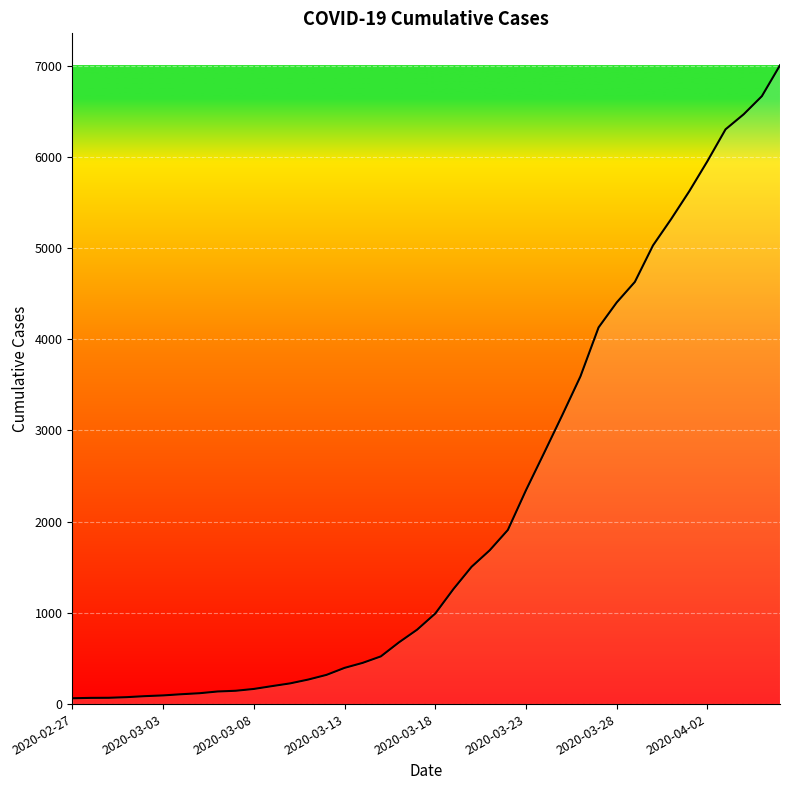

What is the difference between the maximum and minimum values?

6939